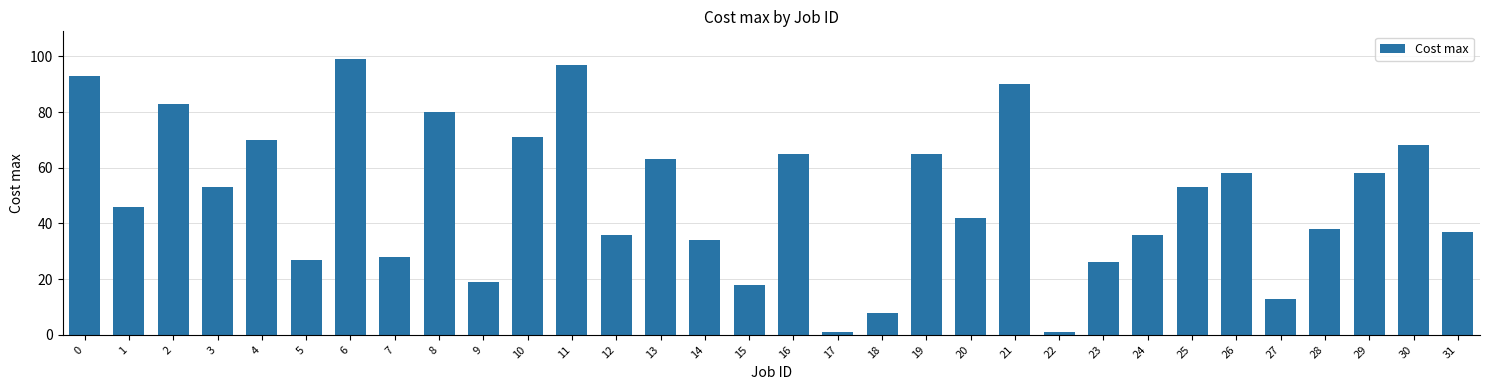

What is the difference between the values at 25 and 18?

45